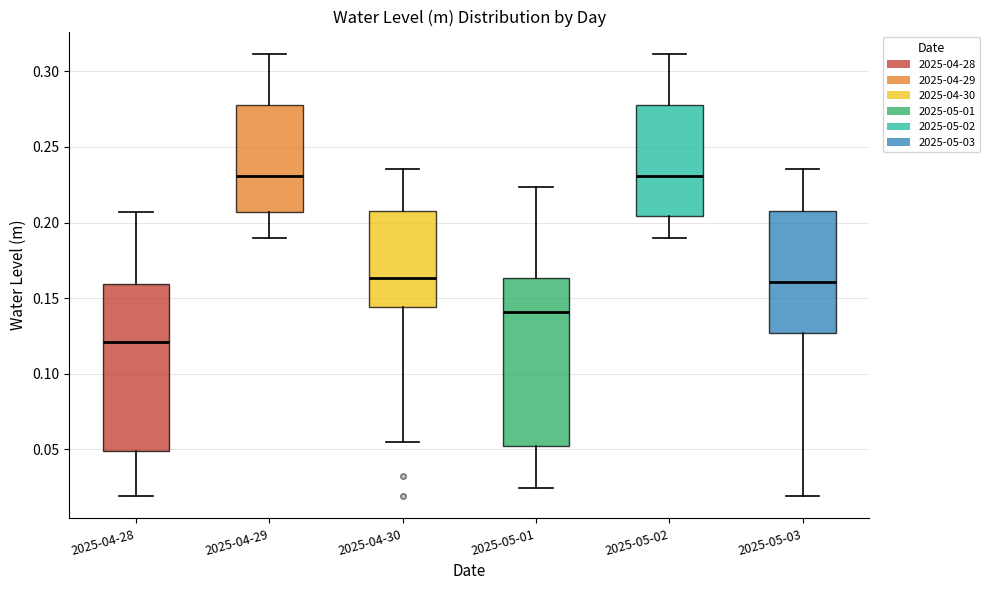

Reading left to right, read every box against the y-axis: the position of its median line, the range the box covers, and the ends of its whiskers. The values are not printed on the chart, so give them approximately, as read against the axis.

2025-04-28: median 0.120, box 0.050 to 0.160, whiskers 0.020 to 0.205
2025-04-29: median 0.230, box 0.205 to 0.280, whiskers 0.190 to 0.310
2025-04-30: median 0.165, box 0.145 to 0.210, whiskers 0.055 to 0.235
2025-05-01: median 0.140, box 0.050 to 0.165, whiskers 0.025 to 0.225
2025-05-02: median 0.230, box 0.205 to 0.280, whiskers 0.190 to 0.310
2025-05-03: median 0.160, box 0.125 to 0.210, whiskers 0.020 to 0.235